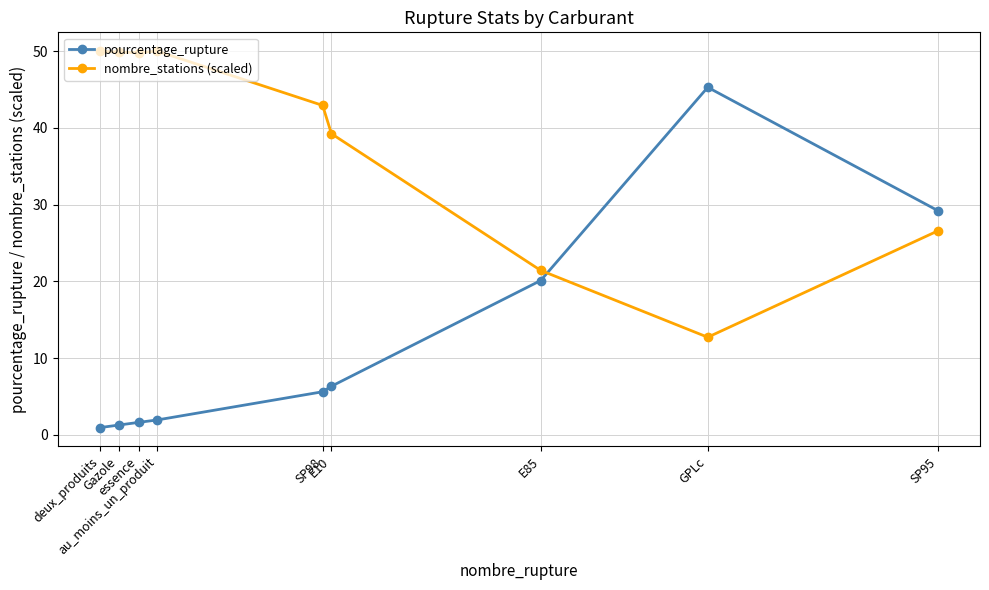

Rank the series by their maximum value, from highest to lowest.

nombre_stations (scaled), pourcentage_rupture